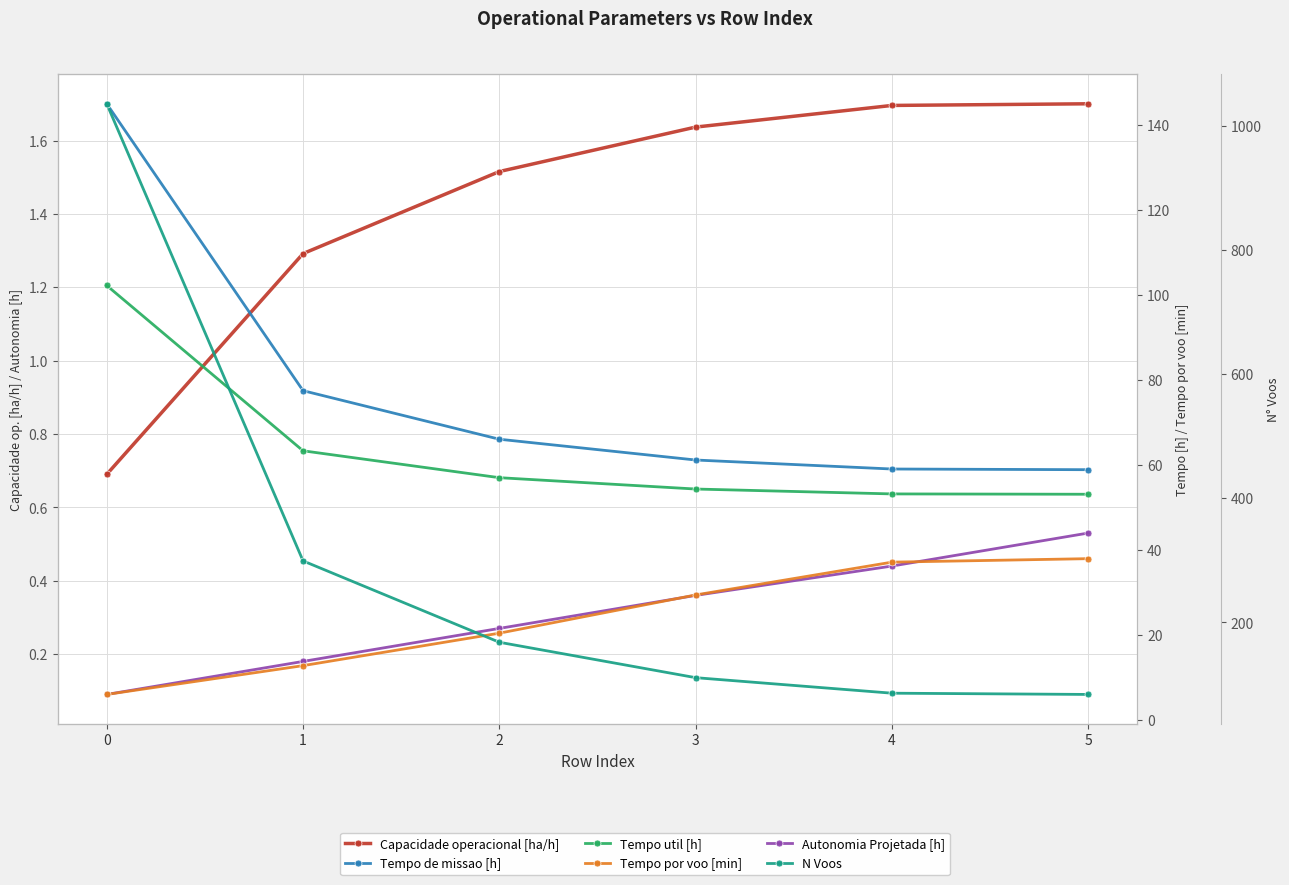

What is the value of the Tempo util [h] point at the 6th from the left?

53.0